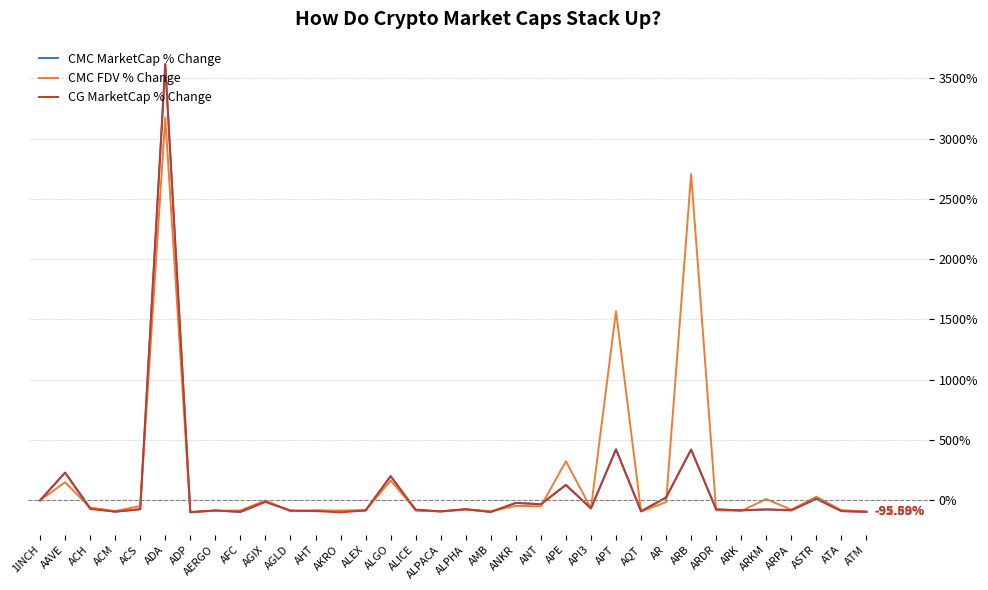

What are all the series names shown in the legend?

CMC MarketCap % Change, CMC FDV % Change, CG MarketCap % Change